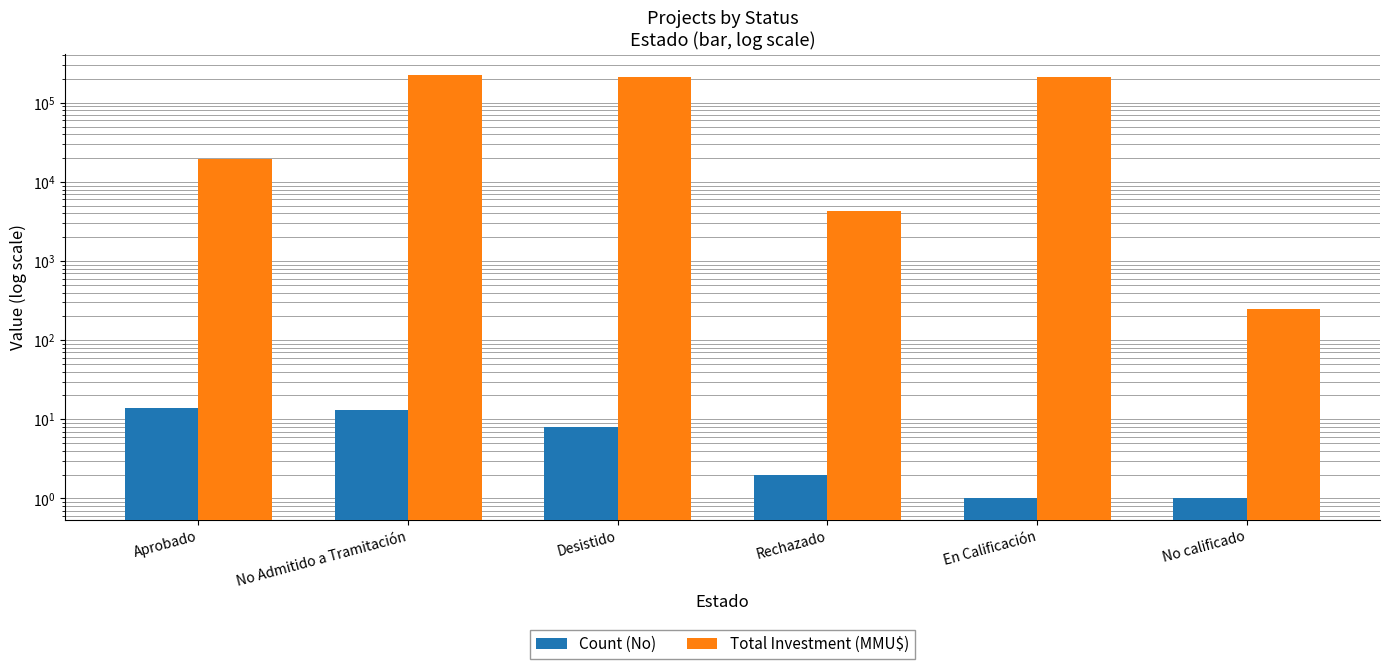

What is the sum of all Count (No) values?

39